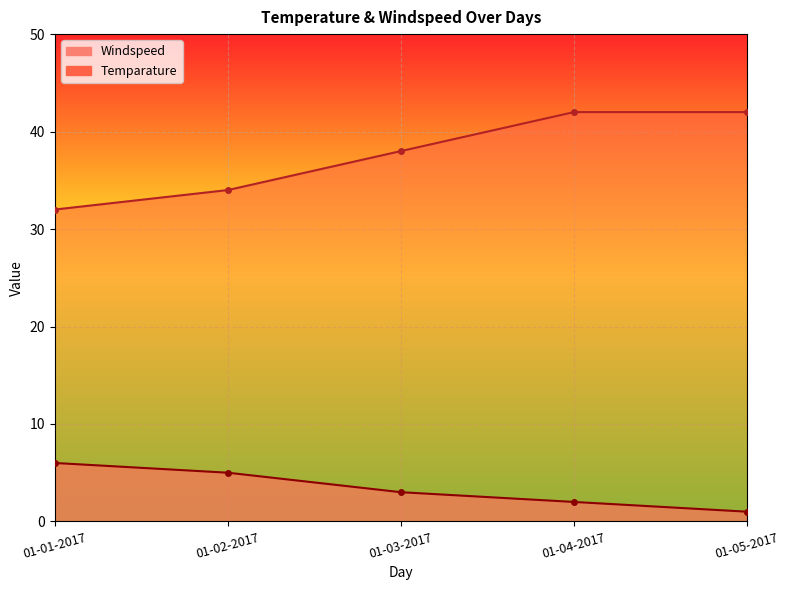

What is the greatest value displayed?

42